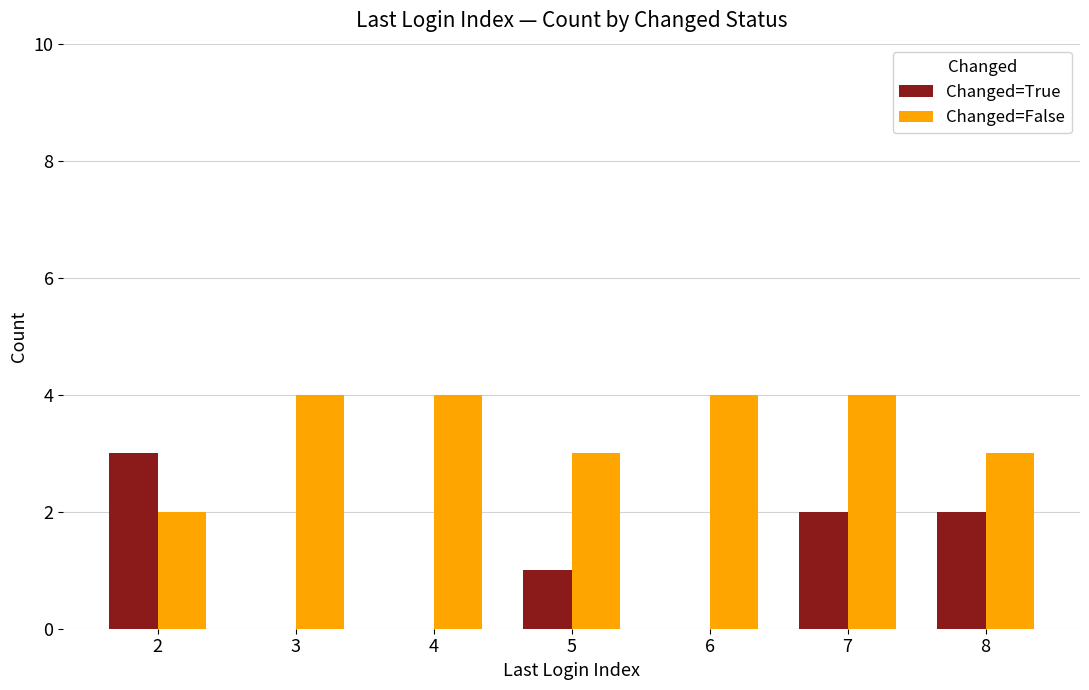

At which label is Changed=True closest to 1?

5